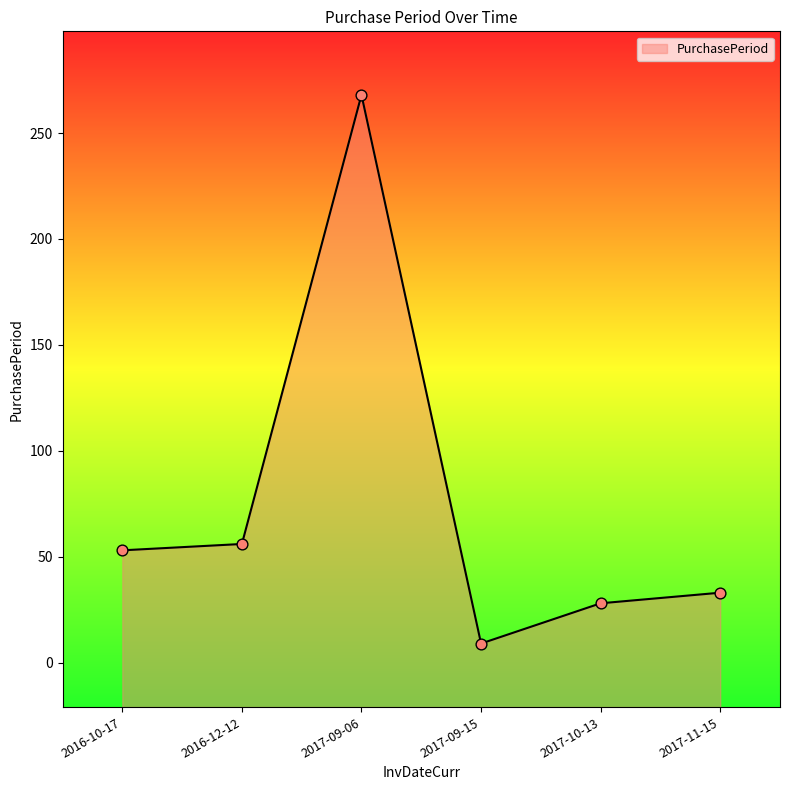

What is the change in value from 2017-09-06 to 2017-11-15?

-235